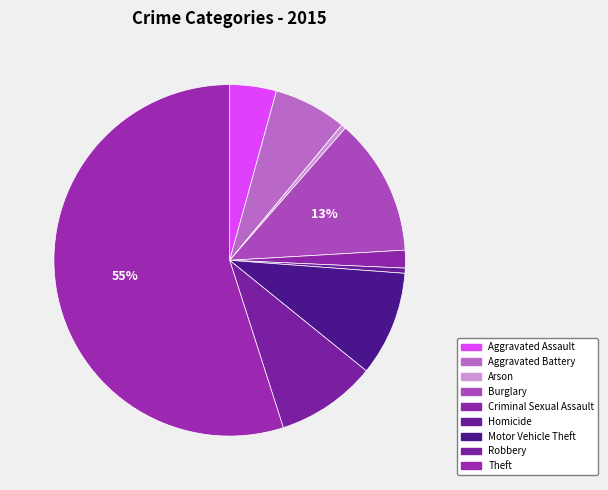

Rank the categories by value from highest to lowest.

Theft, Burglary, Motor Vehicle Theft, Robbery, Aggravated Battery, Aggravated Assault, Criminal Sexual Assault, Homicide, Arson